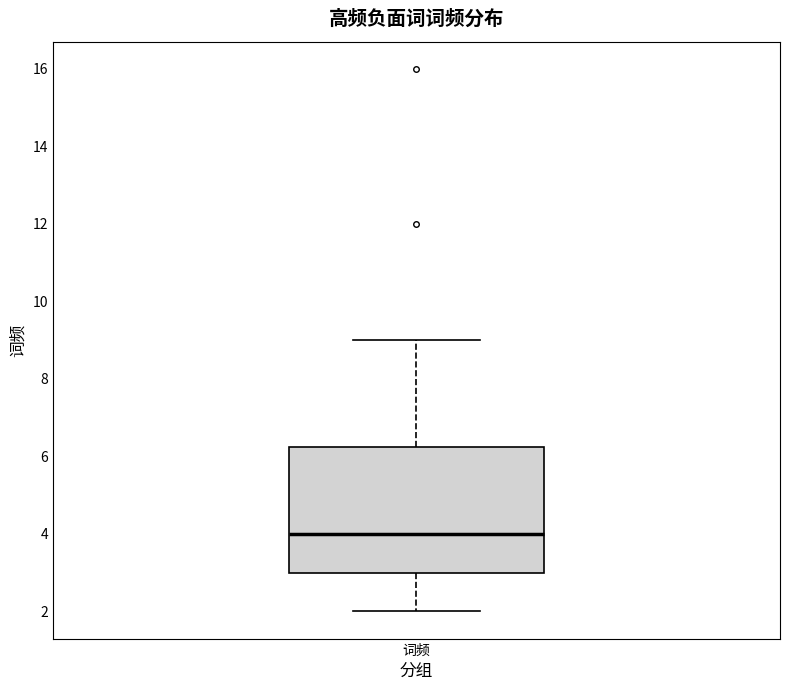

Read this box plot against the y-axis: the position of the median line, the range covered by the box, and the ends of both whiskers. The values are not printed on the chart, so give them approximately, as read against the axis.

median 4.0, box 3.0 to 6.2, whiskers 2.0 to 9.0